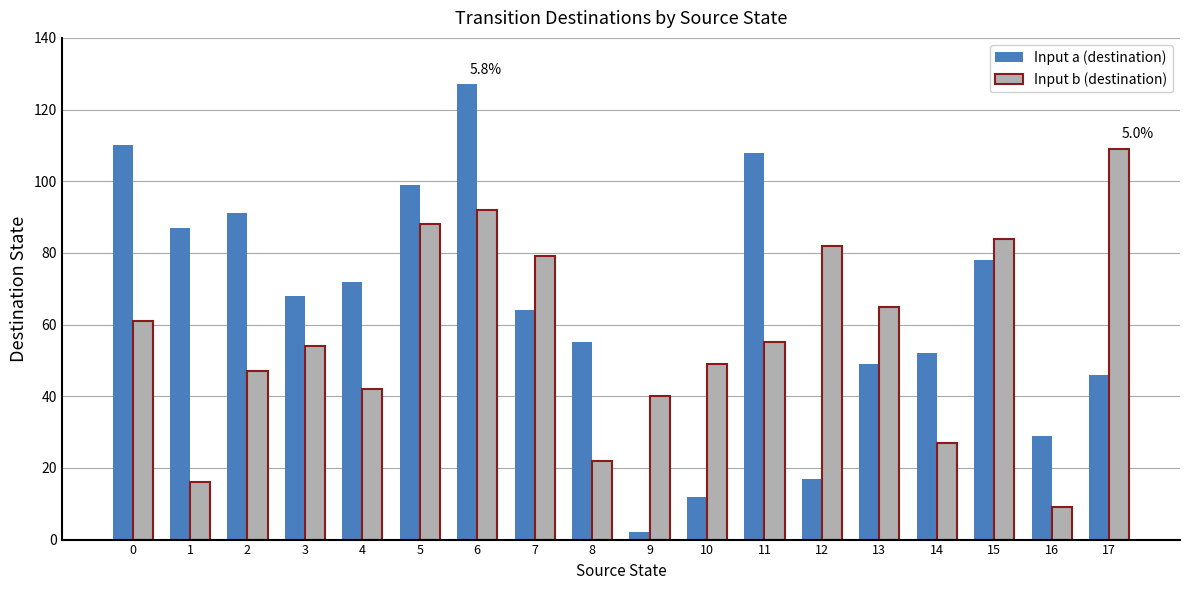

List the series in order of their peak value, lowest first.

Input b (destination), Input a (destination)